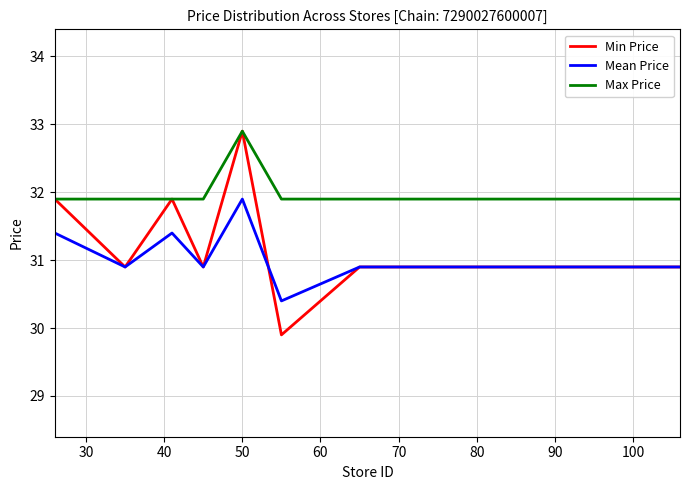

Which series has the largest total across all categories?

Max Price